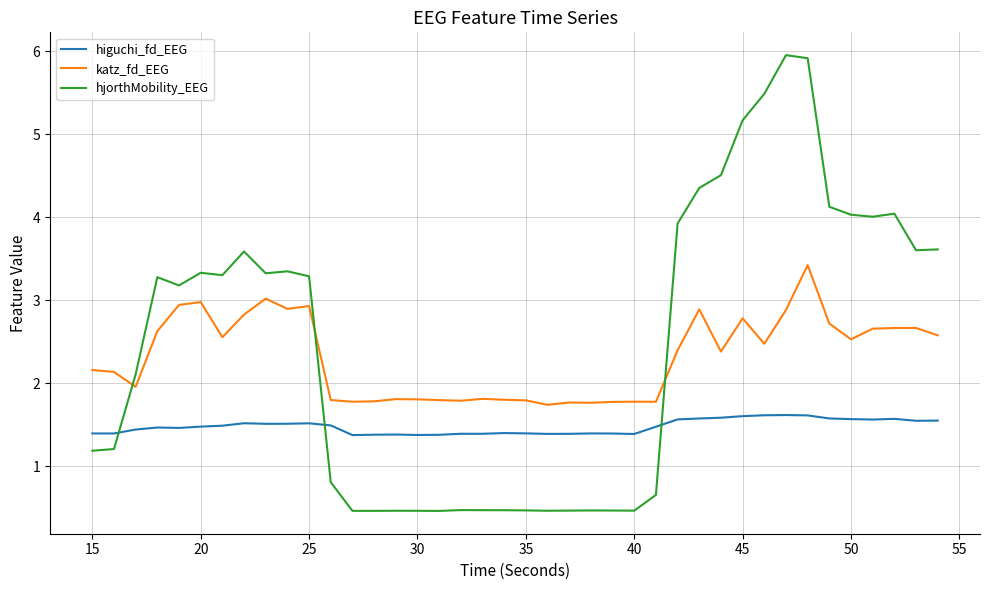

Which series has the largest range (max minus min)?

hjorthMobility_EEG